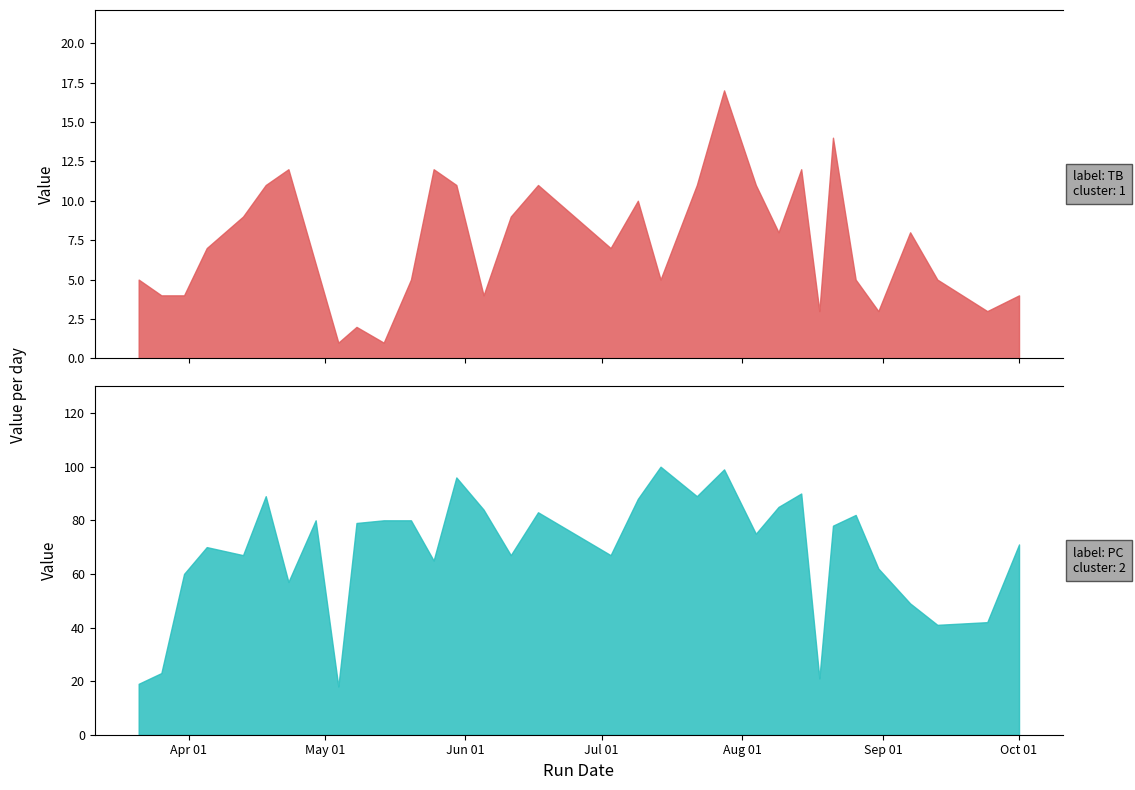

Does the chart display data point markers on the line(s)?

No